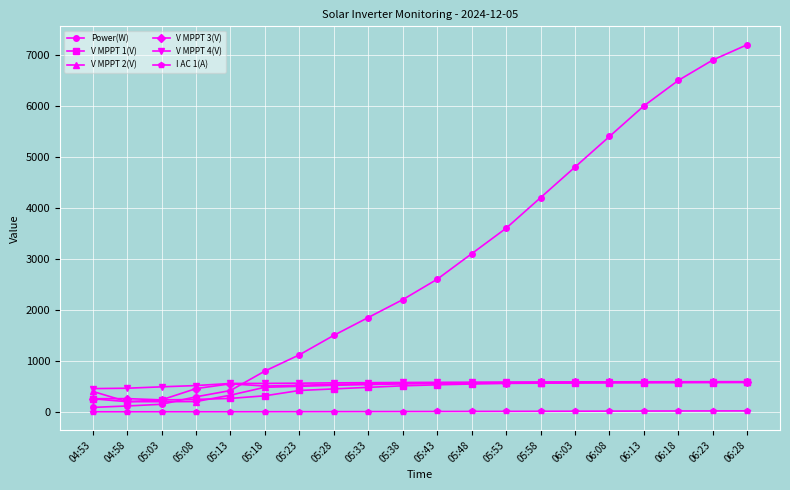

Is it true that I AC 1(A) equals 12.6 at 06:03?

True